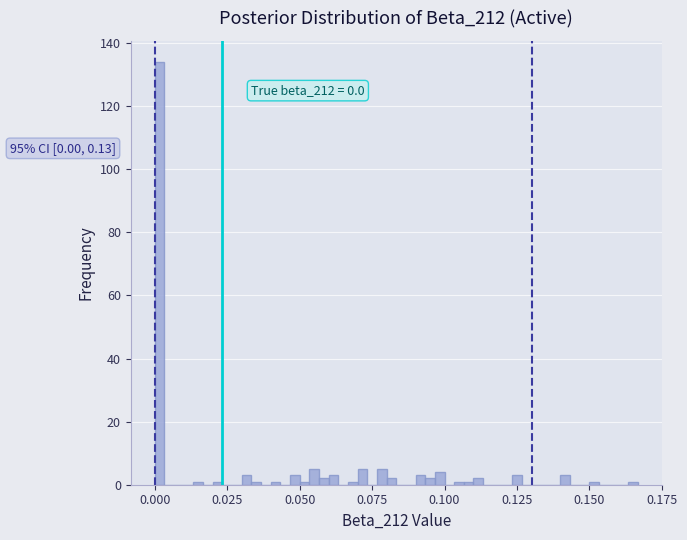

Around what value on the x-axis is the tallest bar? Give the approximate position of its centre, as read against the axis.

0.000